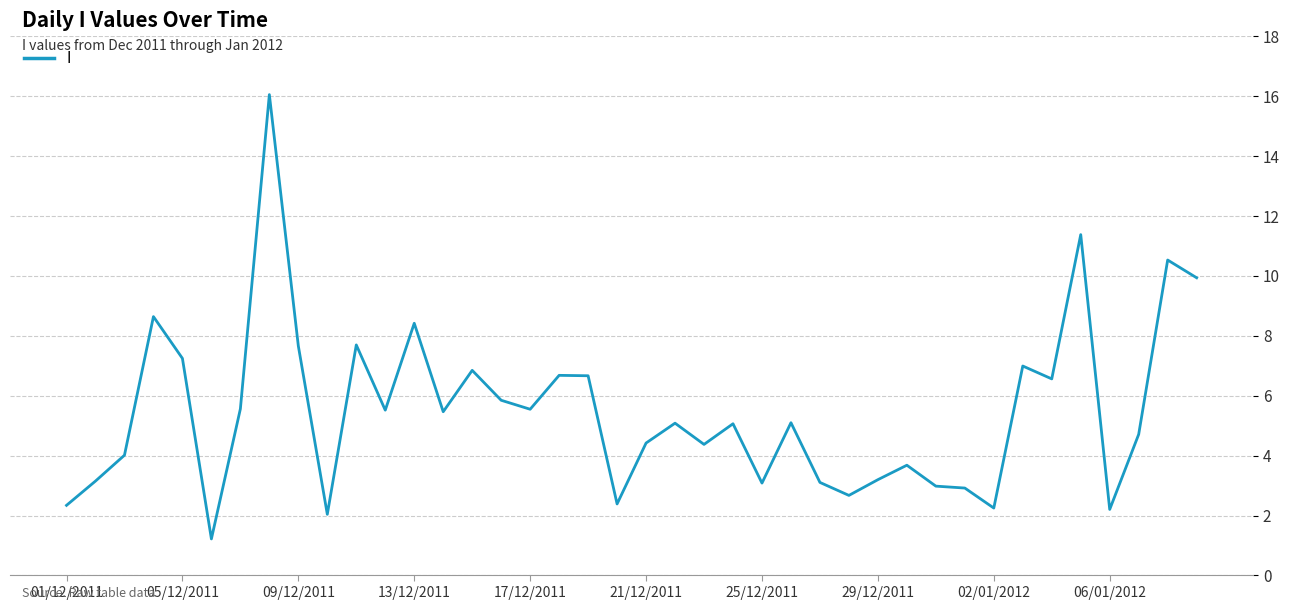

What is the difference between the maximum and minimum values?

14.8